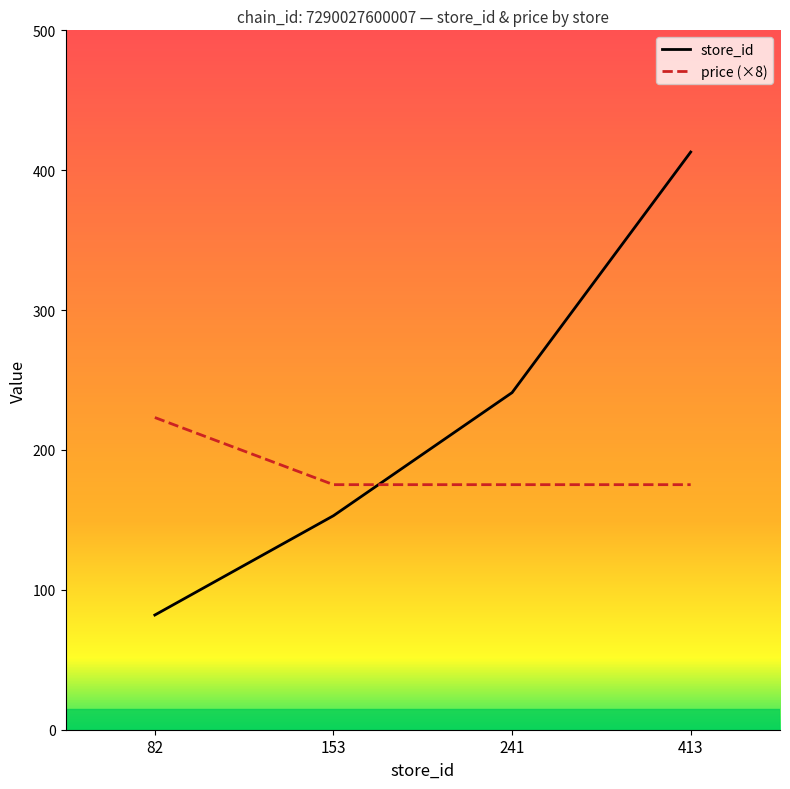

Which series has the largest total across all categories?

store_id